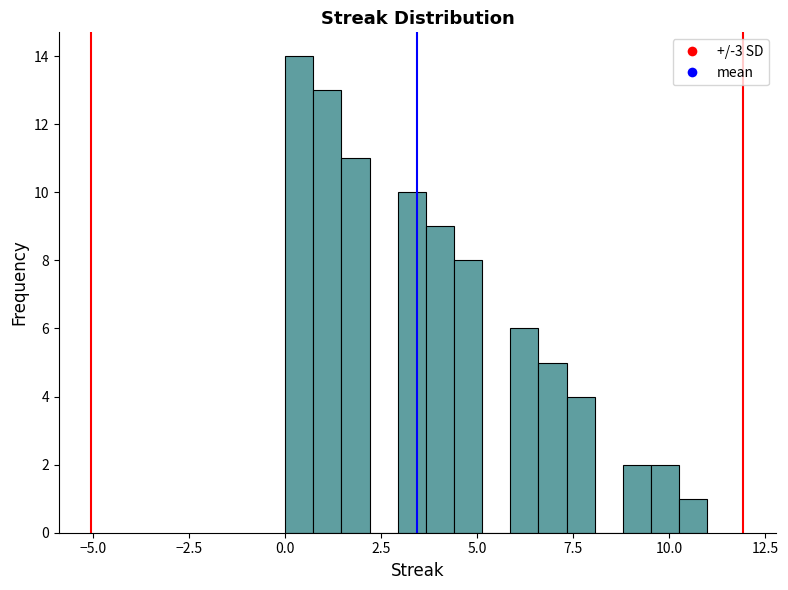

Around what value on the x-axis is the tallest bar? Give the approximate position of its centre, as read against the axis.

0.5